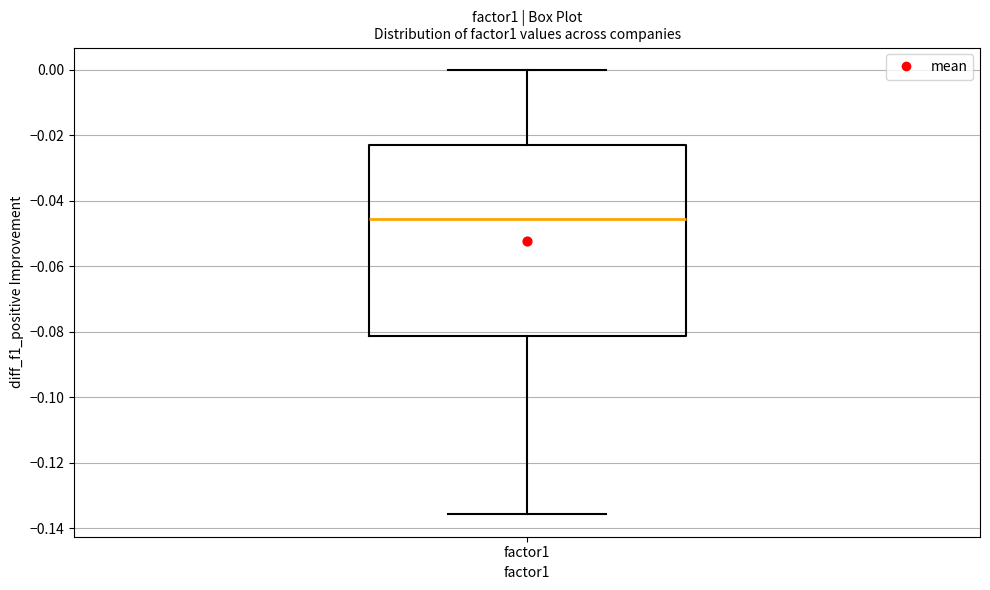

Read this box plot against the y-axis: the position of the median line, the range covered by the box, and the ends of both whiskers. The values are not printed on the chart, so give them approximately, as read against the axis.

median -0.046, box -0.082 to -0.022, whiskers -0.136 to 0.000